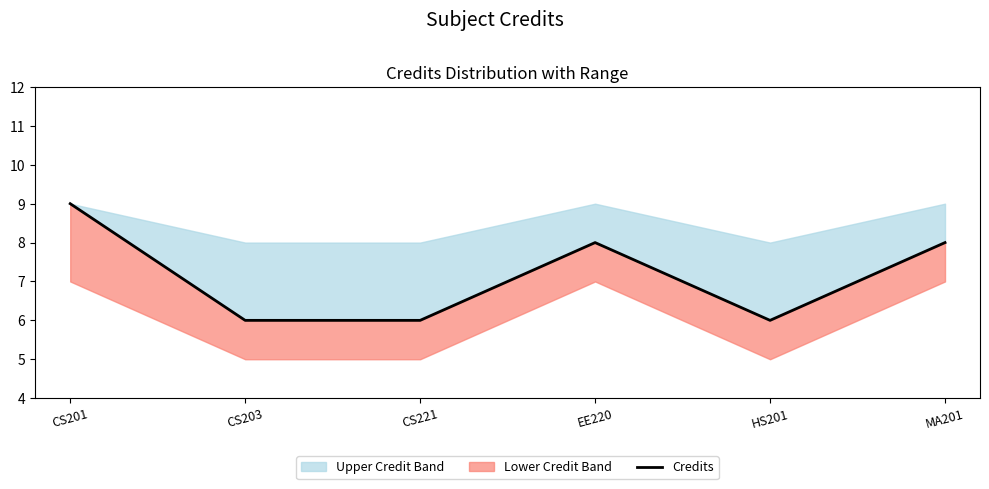

What is the value of the 3rd point from the left?

6